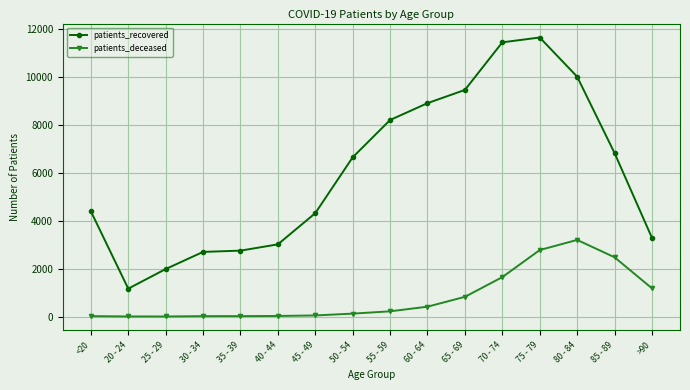

List the series in order of their peak value, highest first.

patients_recovered, patients_deceased